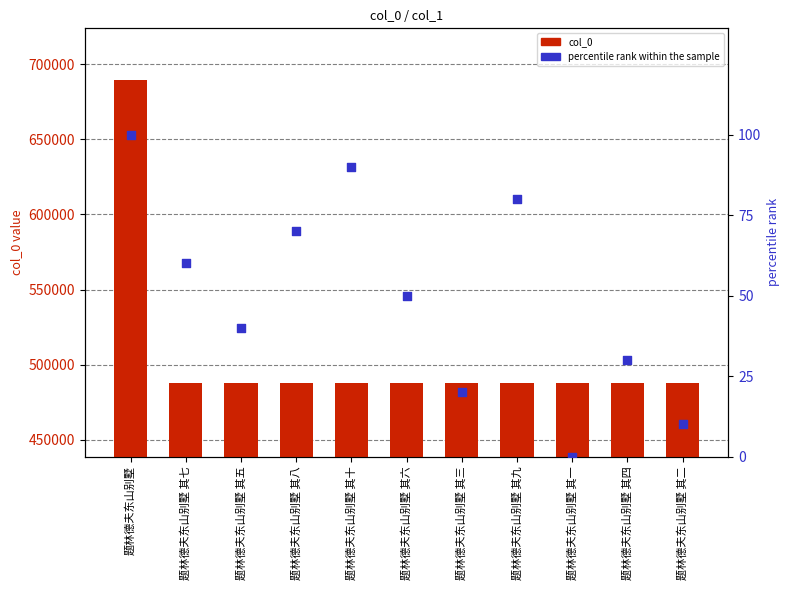

What is the total value across all series at 题林德夫东山别墅 其三?

487701